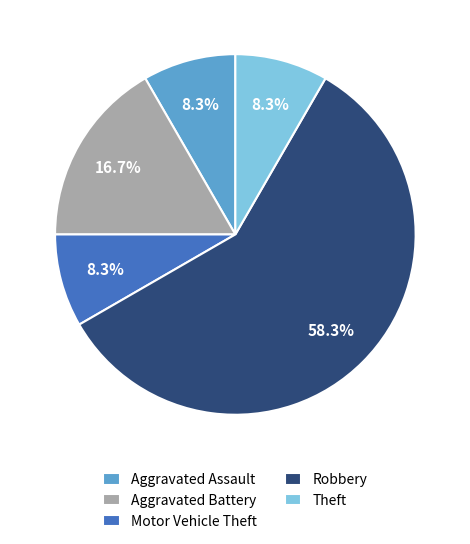

What is the largest slice in the pie chart?

Robbery